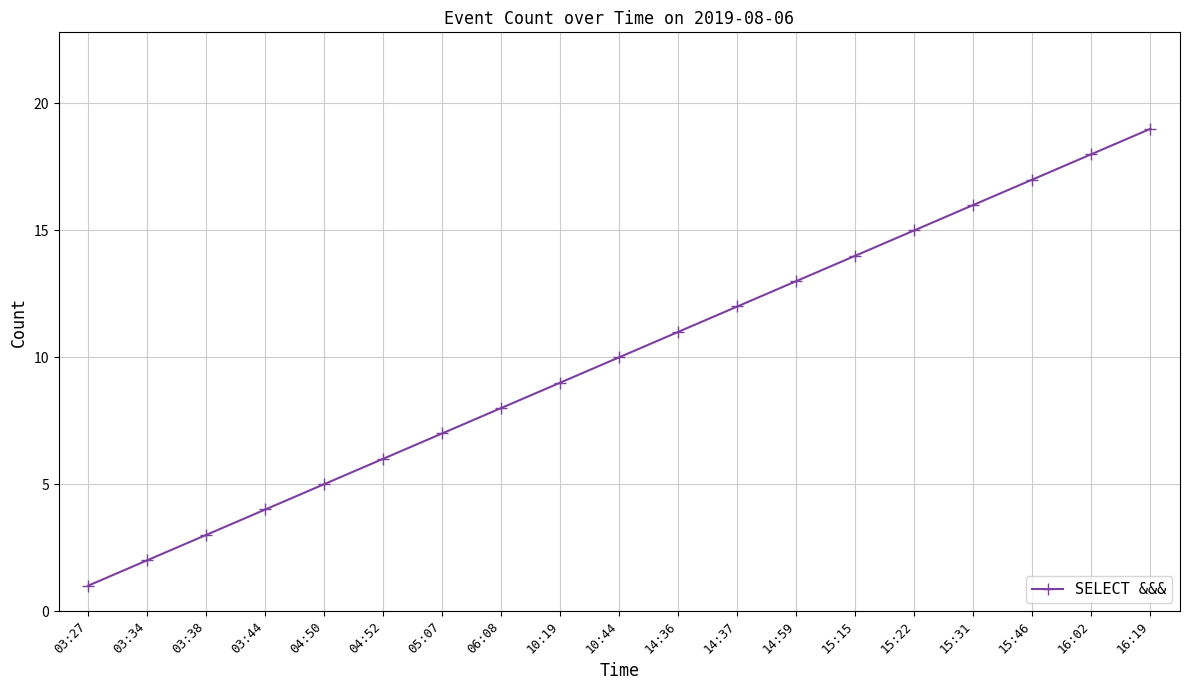

Is it true that the value at 14:36 is 11?

True